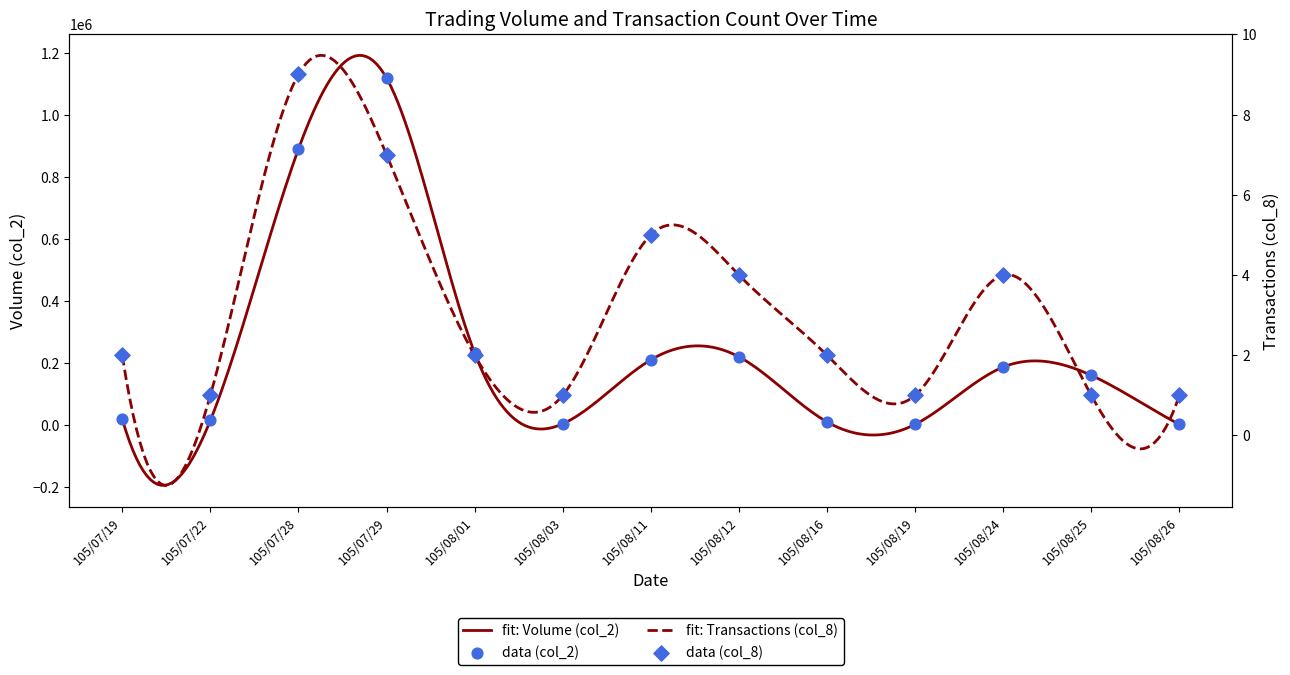

Which series contains the highest Y value?

col_2